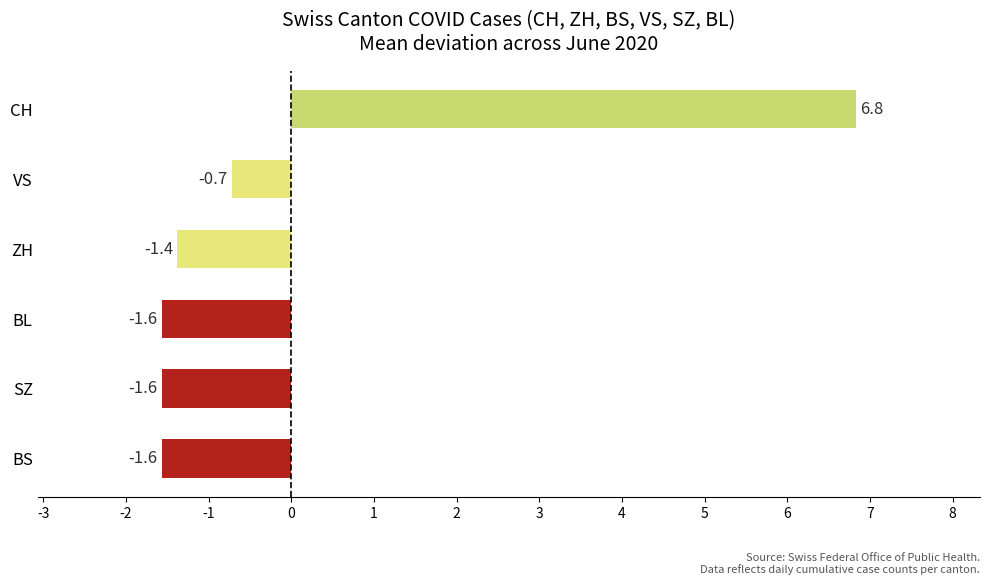

At which label is the value closest to 2?

VS